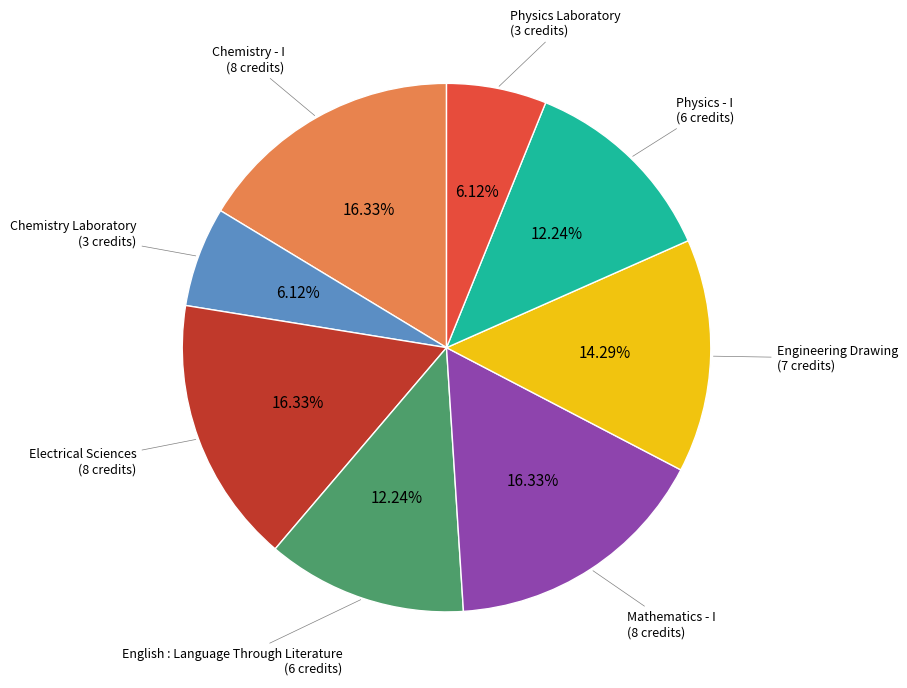

Does any single category account for the majority?

No